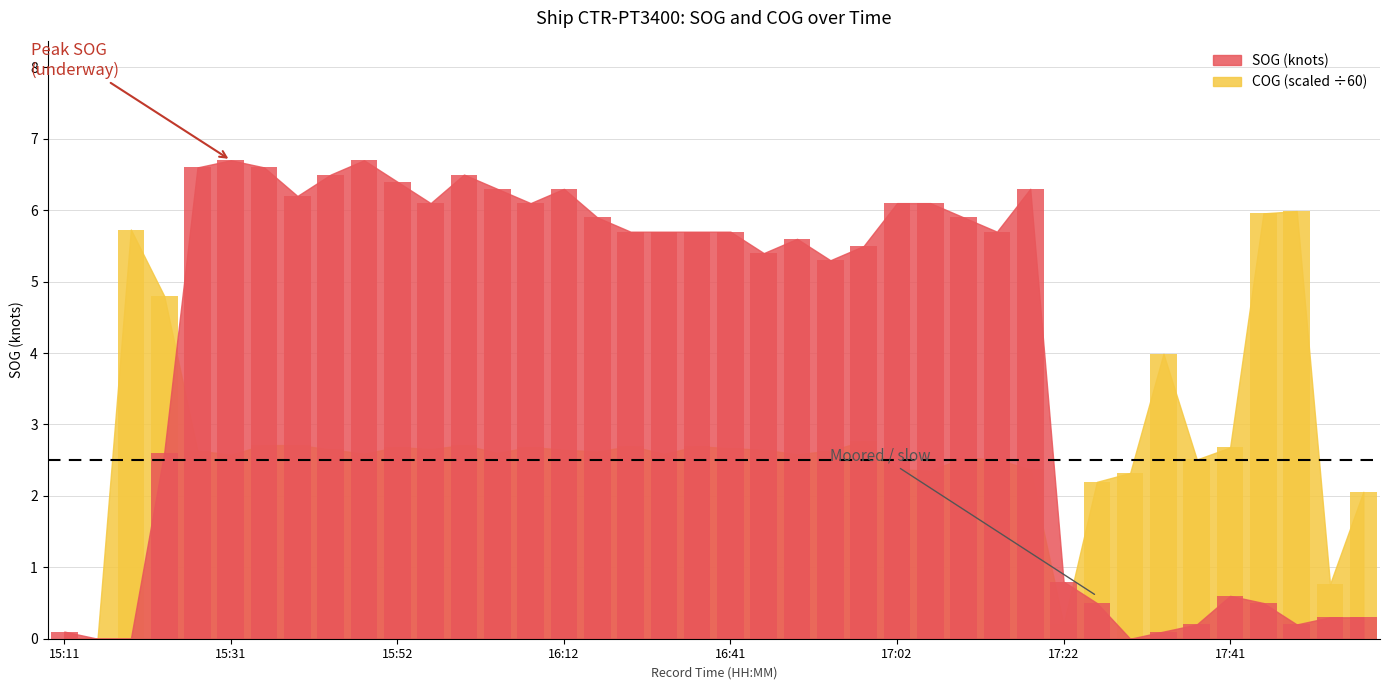

Does the chart contain any negative values?

No